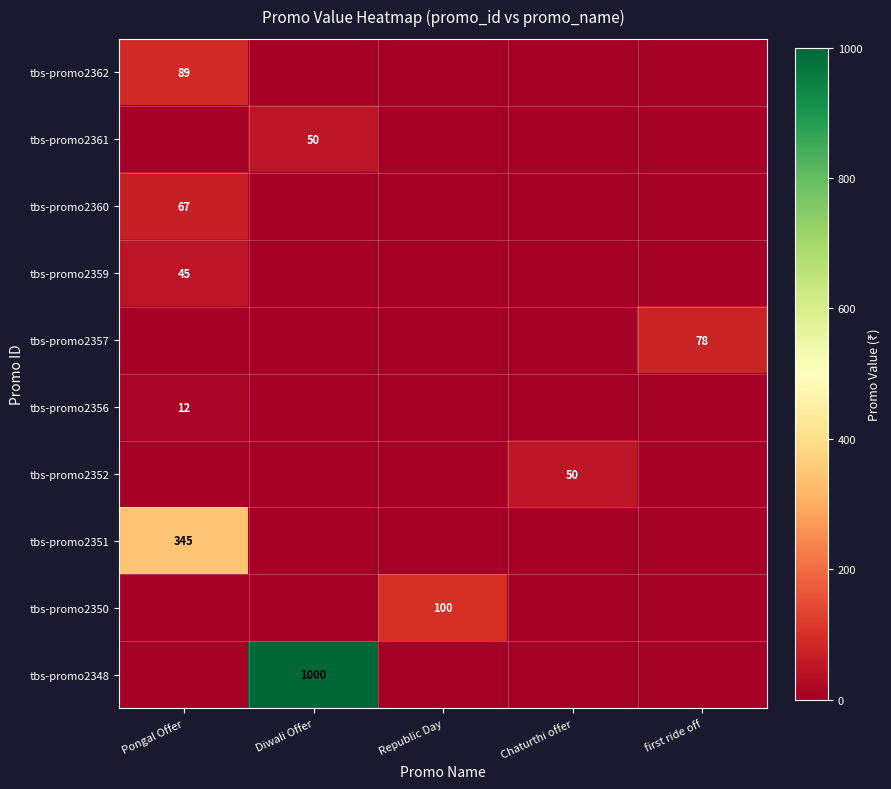

The tbs-promo2348 series shows 1448 at Diwali Offer. True or false?

False